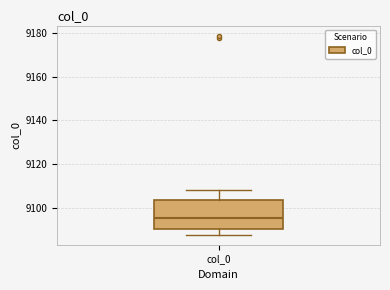

Where is the lower edge of the box for col_0 on the y-axis? The values are not printed on the chart, so give them approximately, as read against the axis.

9090